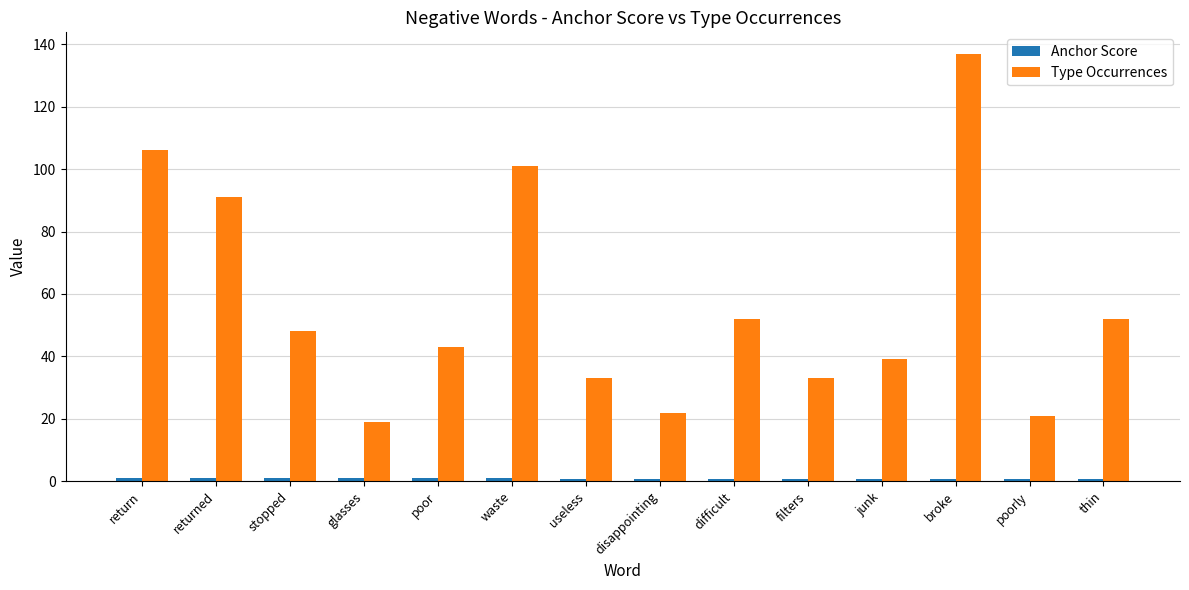

What is the difference between the maximum and second lowest values in the Type Occurrences series?

116.0